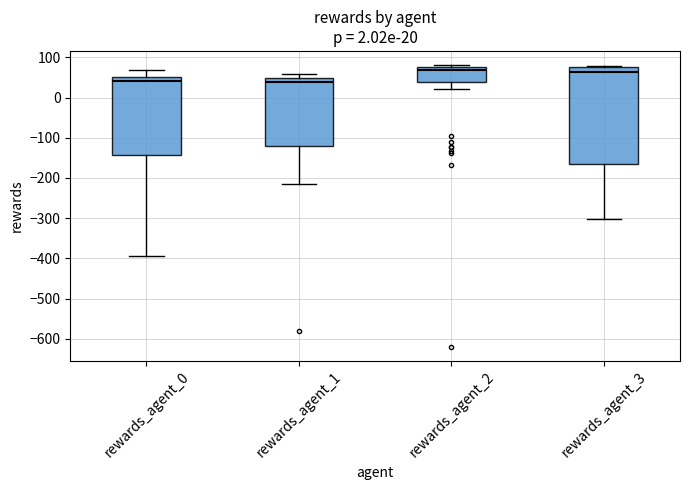

Comparing the boxes themselves (not the whiskers), which one is the tallest?

rewards_agent_3